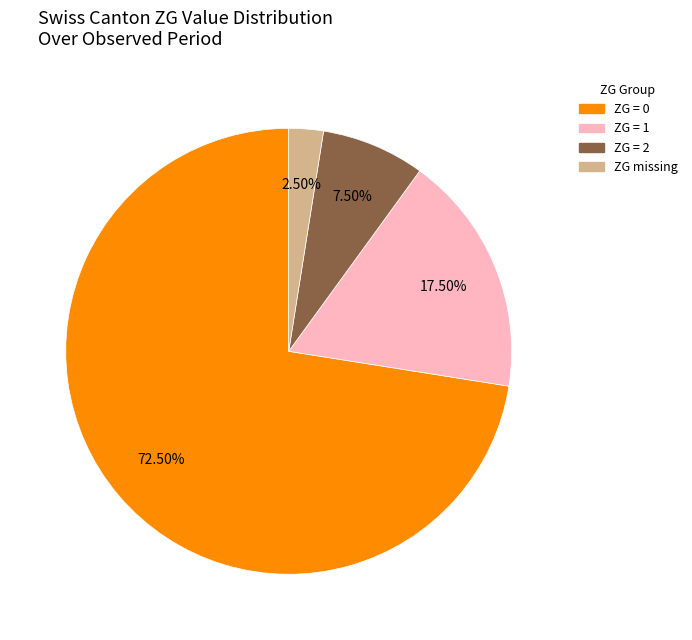

Is there any slice that represents more than half of the pie?

Yes